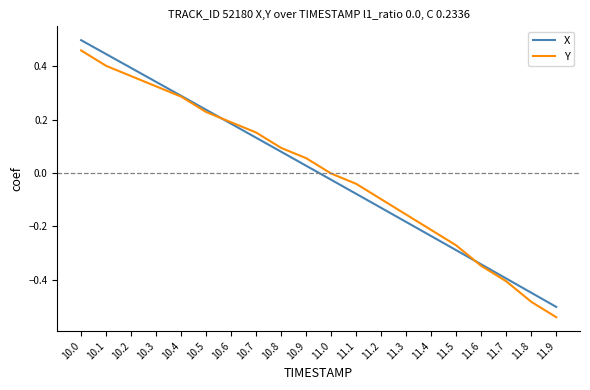

Is it true that X equals -0.4 at 11.8?

True